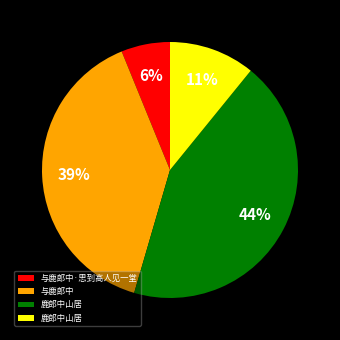

Is there a majority slice in this chart?

No